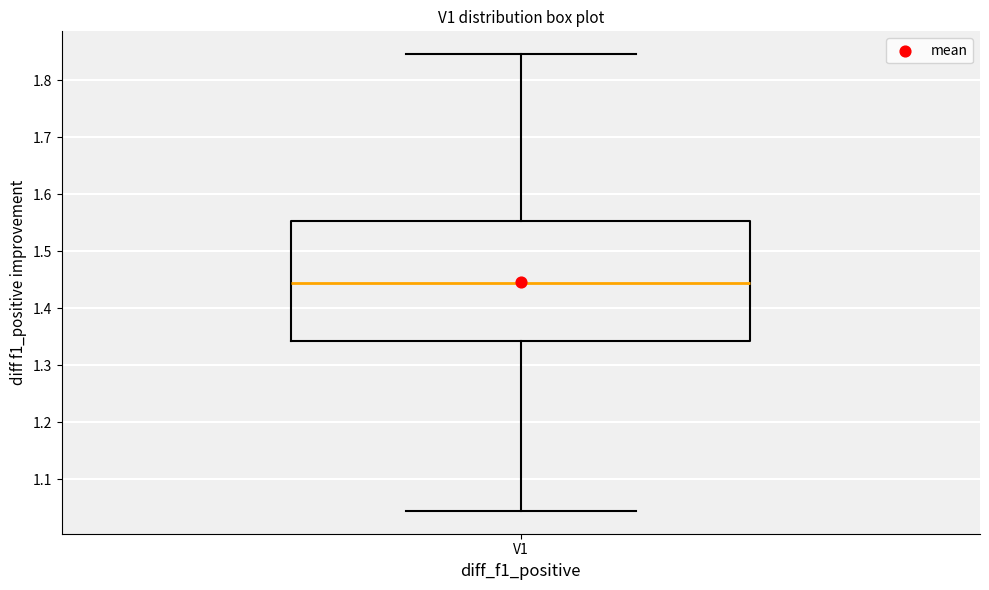

Read this box plot against the y-axis: the position of the median line, the range covered by the box, and the ends of both whiskers. The values are not printed on the chart, so give them approximately, as read against the axis.

median 1.44, box 1.34 to 1.55, whiskers 1.04 to 1.85